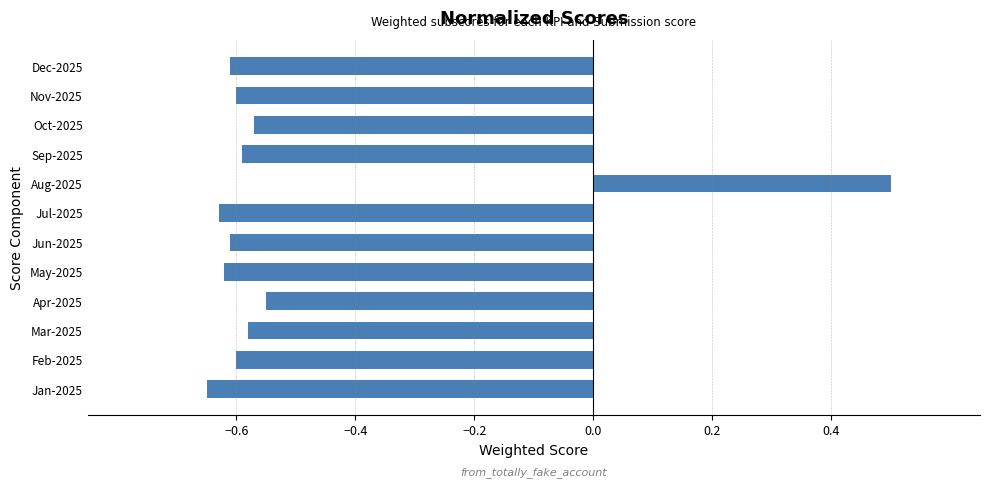

True or false: the data shows -1.0 at Jan-2025.

False